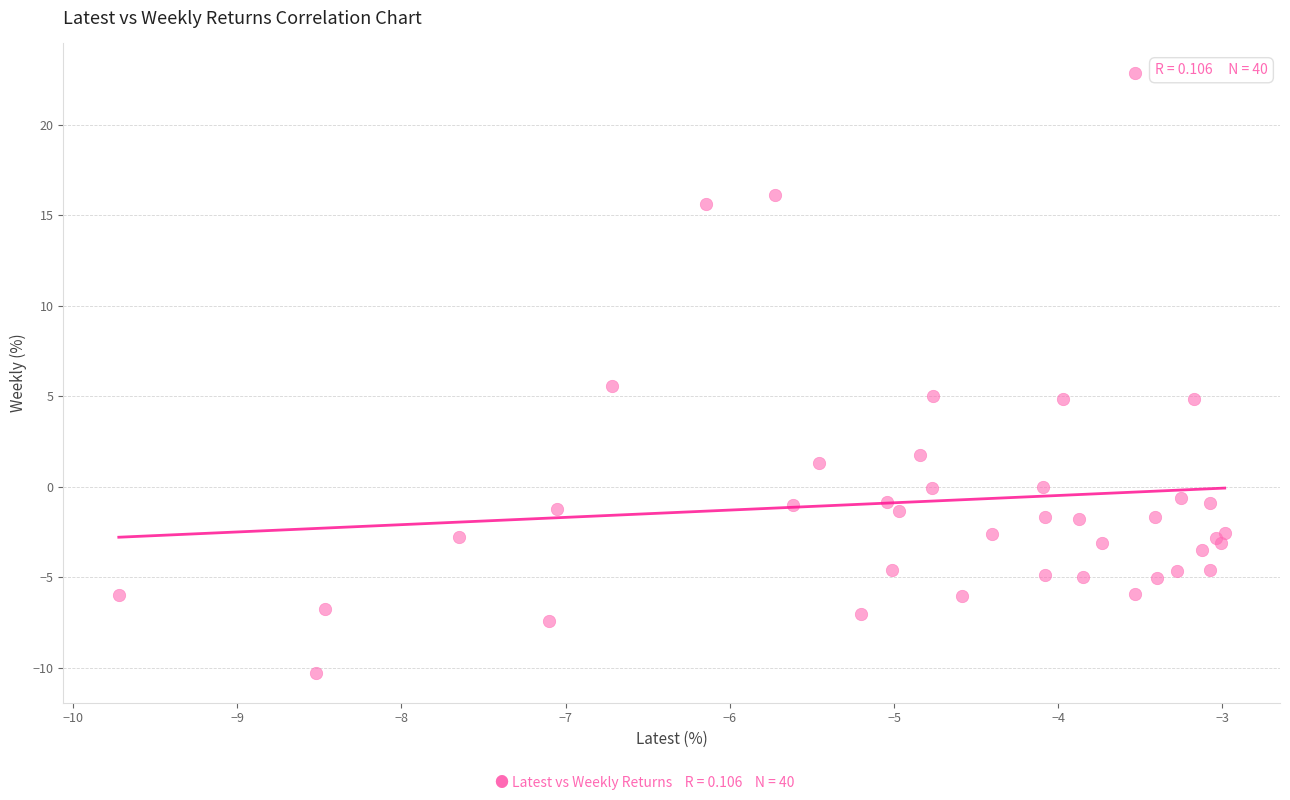

What Y value in the scatter plot is closest to 6?

5.6